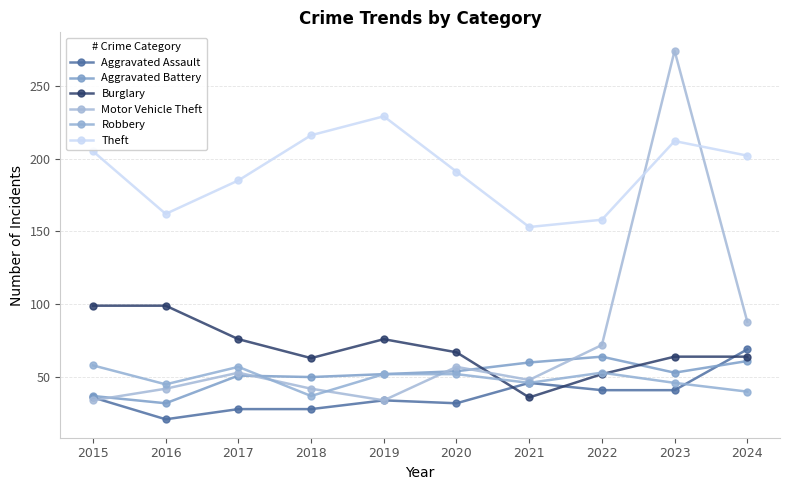

What are all the series names shown in the legend?

Aggravated Assault, Aggravated Battery, Burglary, Motor Vehicle Theft, Robbery, Theft